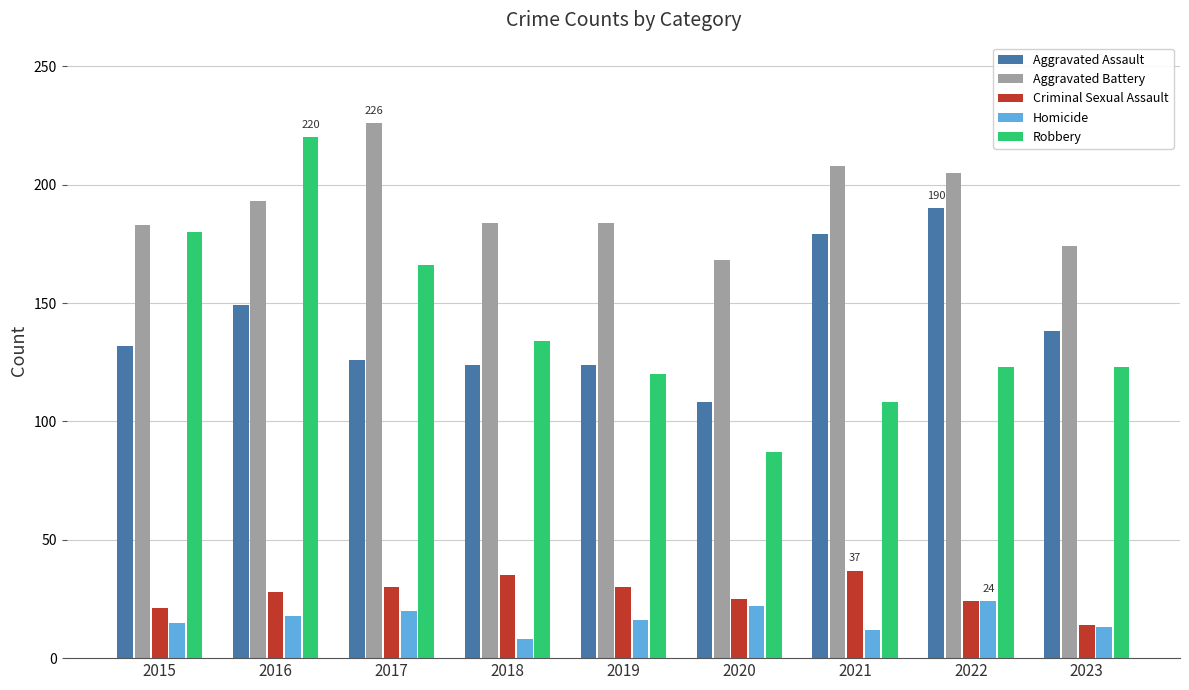

Between 2022 and 2023, which series saw the biggest shift?

Aggravated Assault